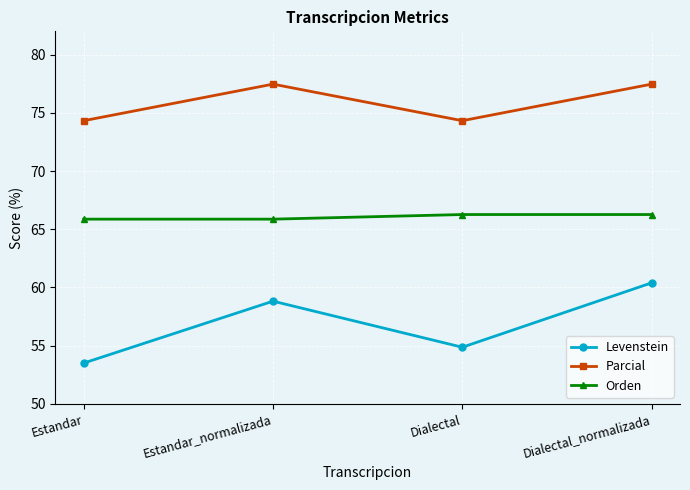

Which series changed the most between Estandar_normalizada and Dialectal?

Levenstein